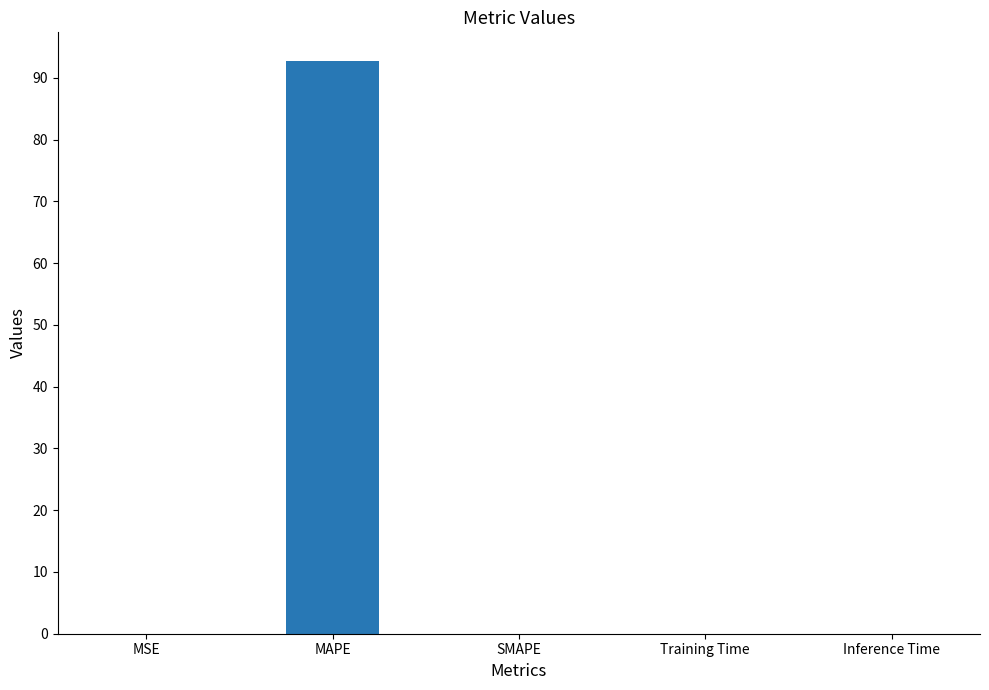

Which label corresponds to the largest value in the chart?

MAPE